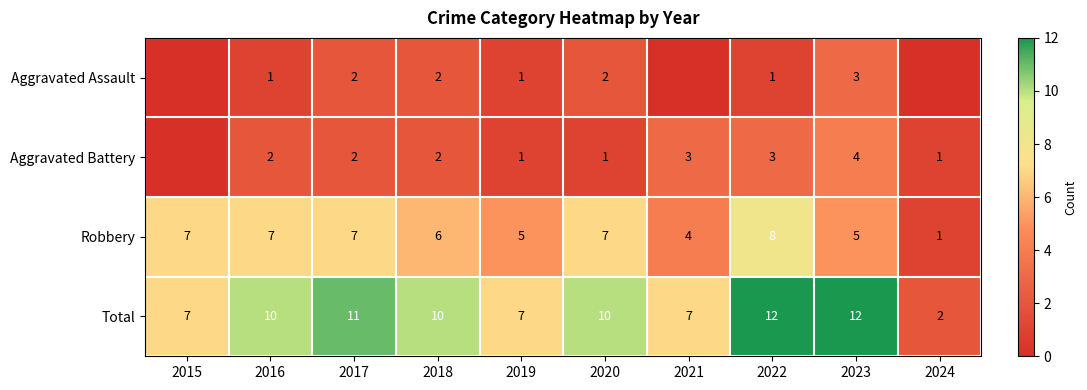

Which label corresponds to the largest value in the chart?

2022